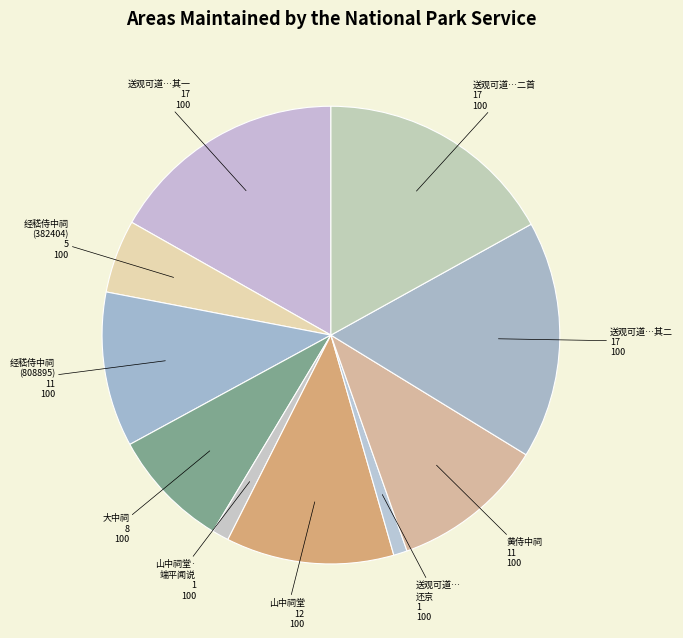

Combined, do 黄侍中祠 and 山中祠堂 account for over 50%?

No